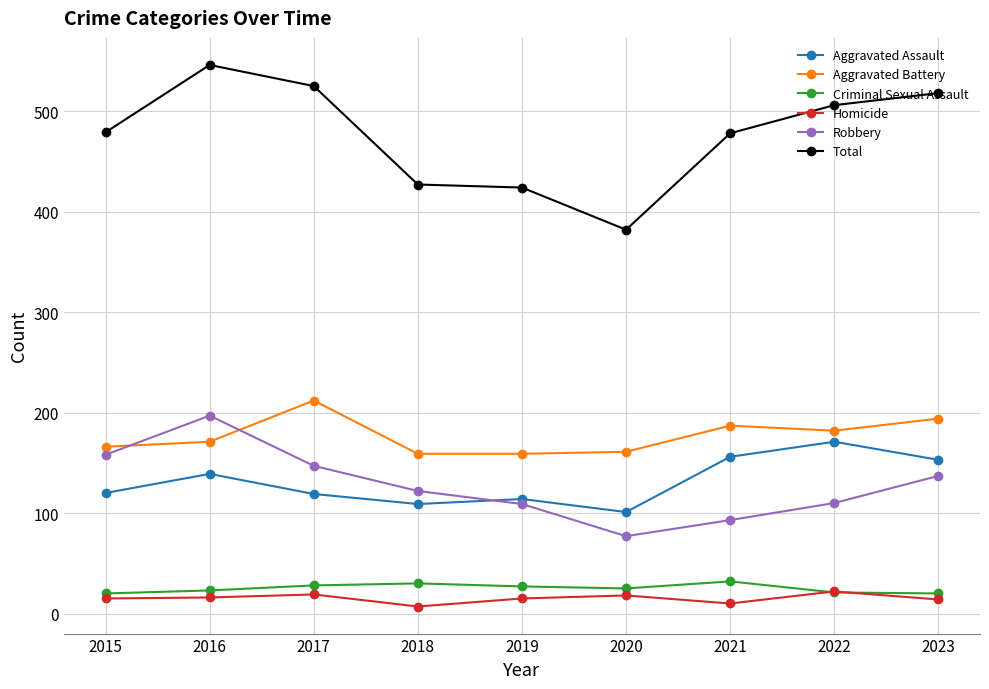

True or false: Aggravated Battery and Criminal Sexual Assault cross at least once.

False